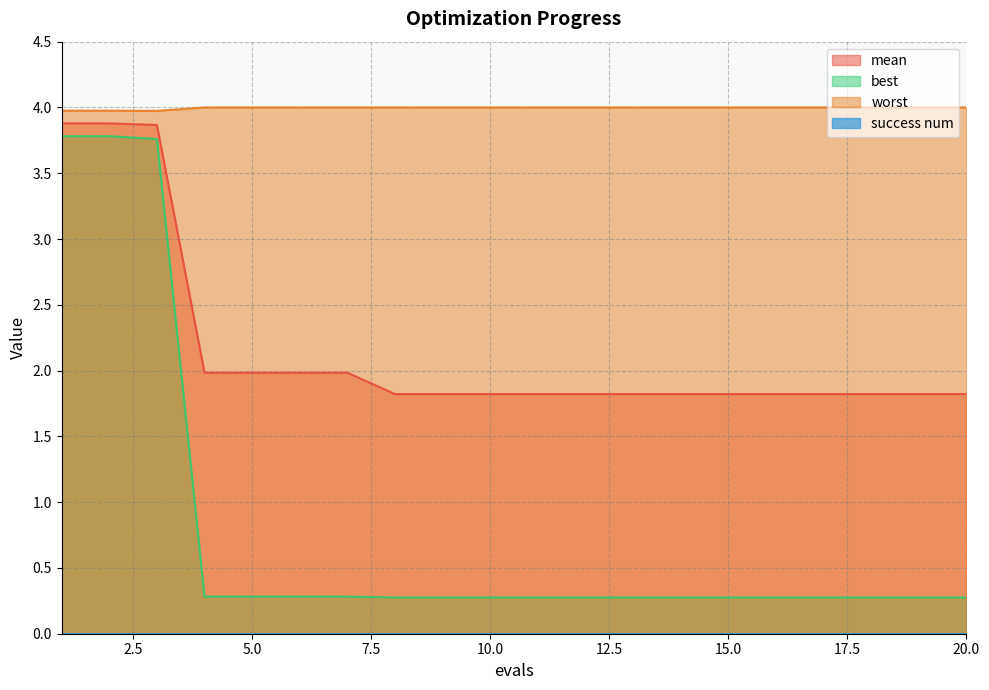

True or false: best has more than 1 interior local peaks.

False